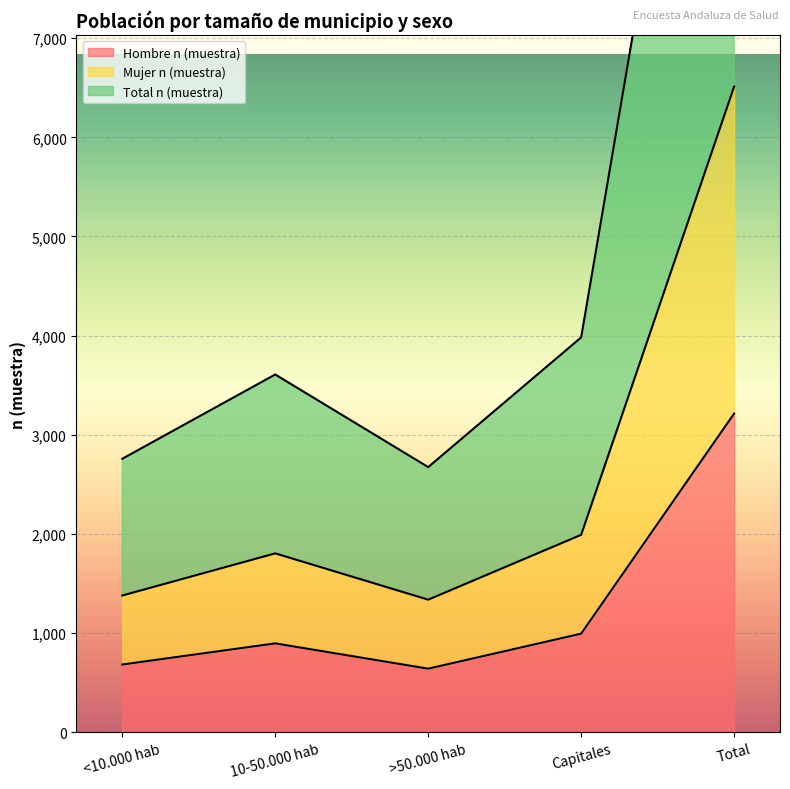

What is the highest value of the Hombre n (muestra) series?

3214